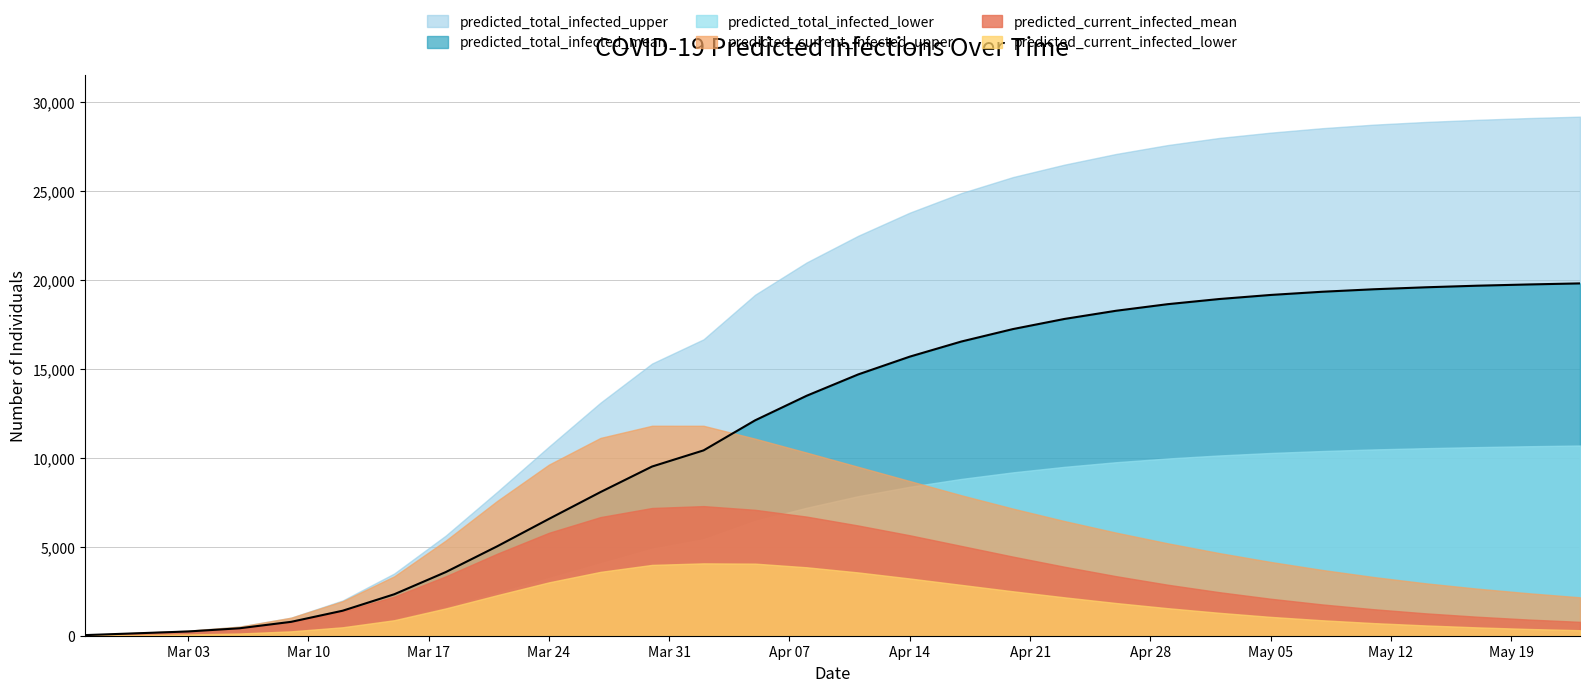

What is the approximate value of predicted_current_infected_lower at 2020-05-17?

470